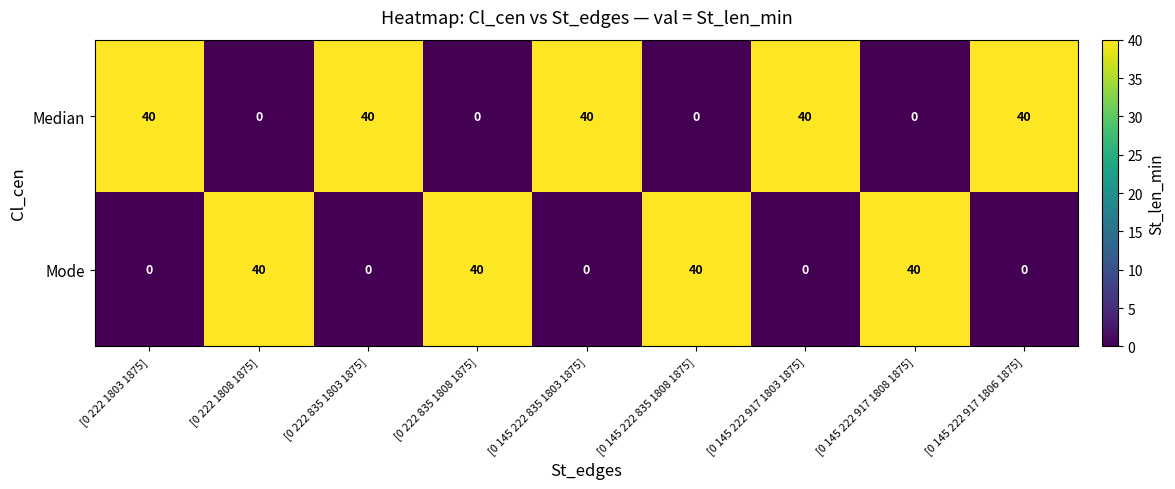

The value of Median at [0 145 222 917 1806 1875] is 40. True or false?

True